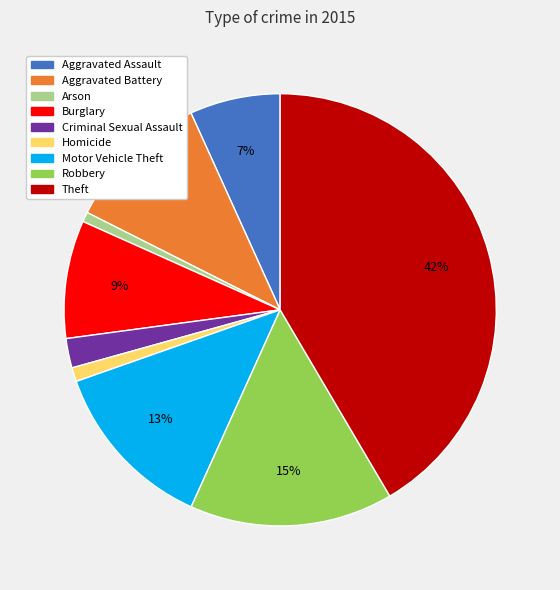

Which category has the biggest portion of the pie?

Theft